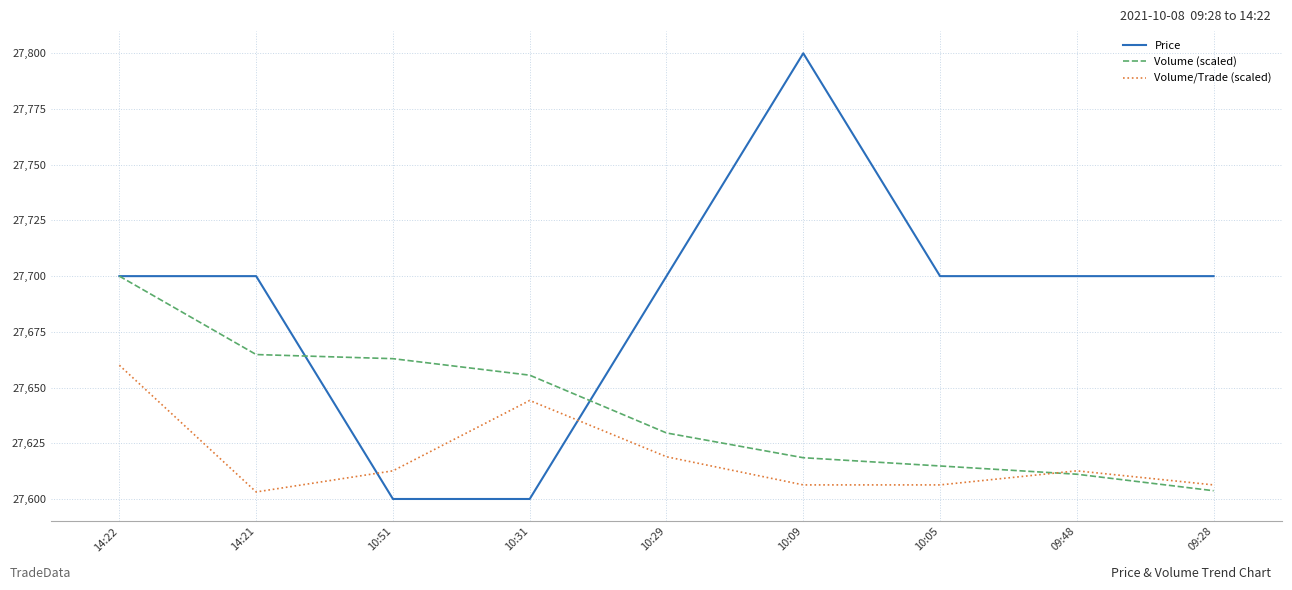

What is the difference between the highest and lowest values at 14:22?

40.0